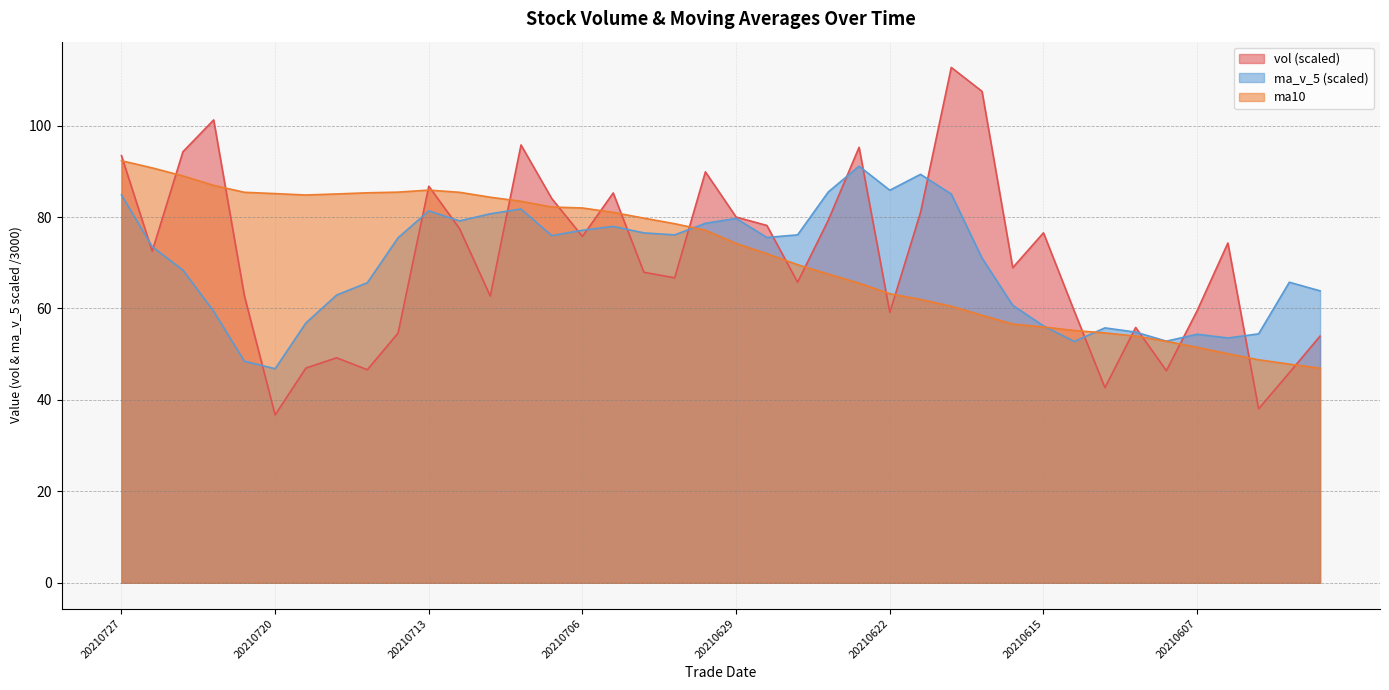

What is the average value of the ma10 series?

71.4